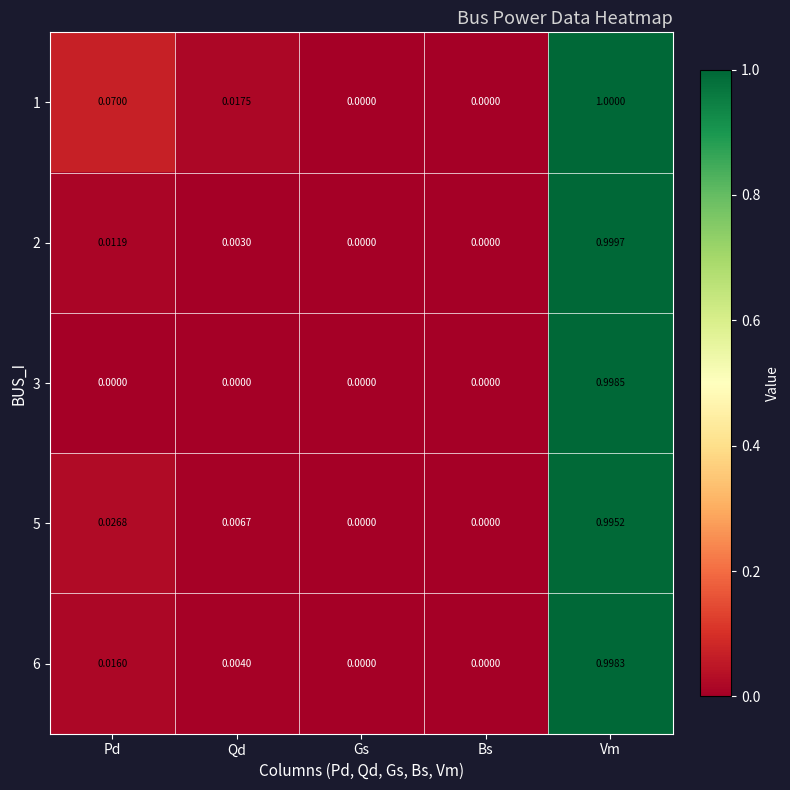

At which label does 6 reach its peak?

Vm